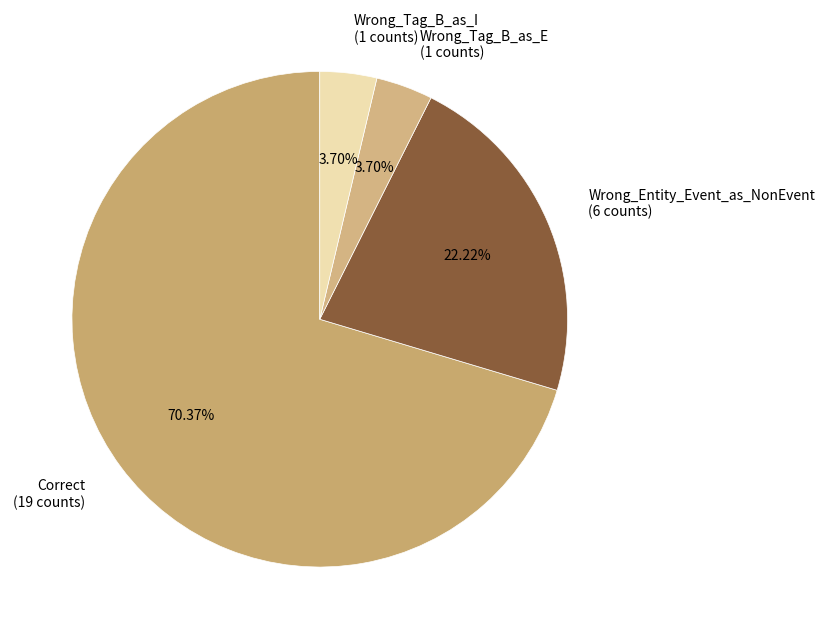

How many slices are in this pie chart?

4